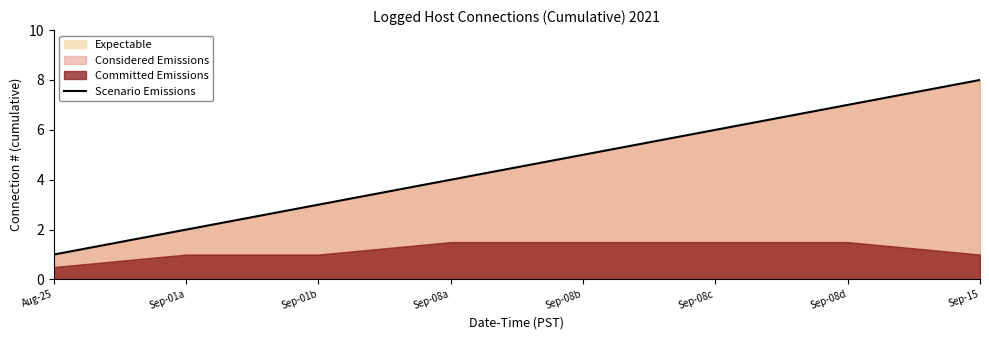

Is it true that the value at Sep-08a is 1?

False